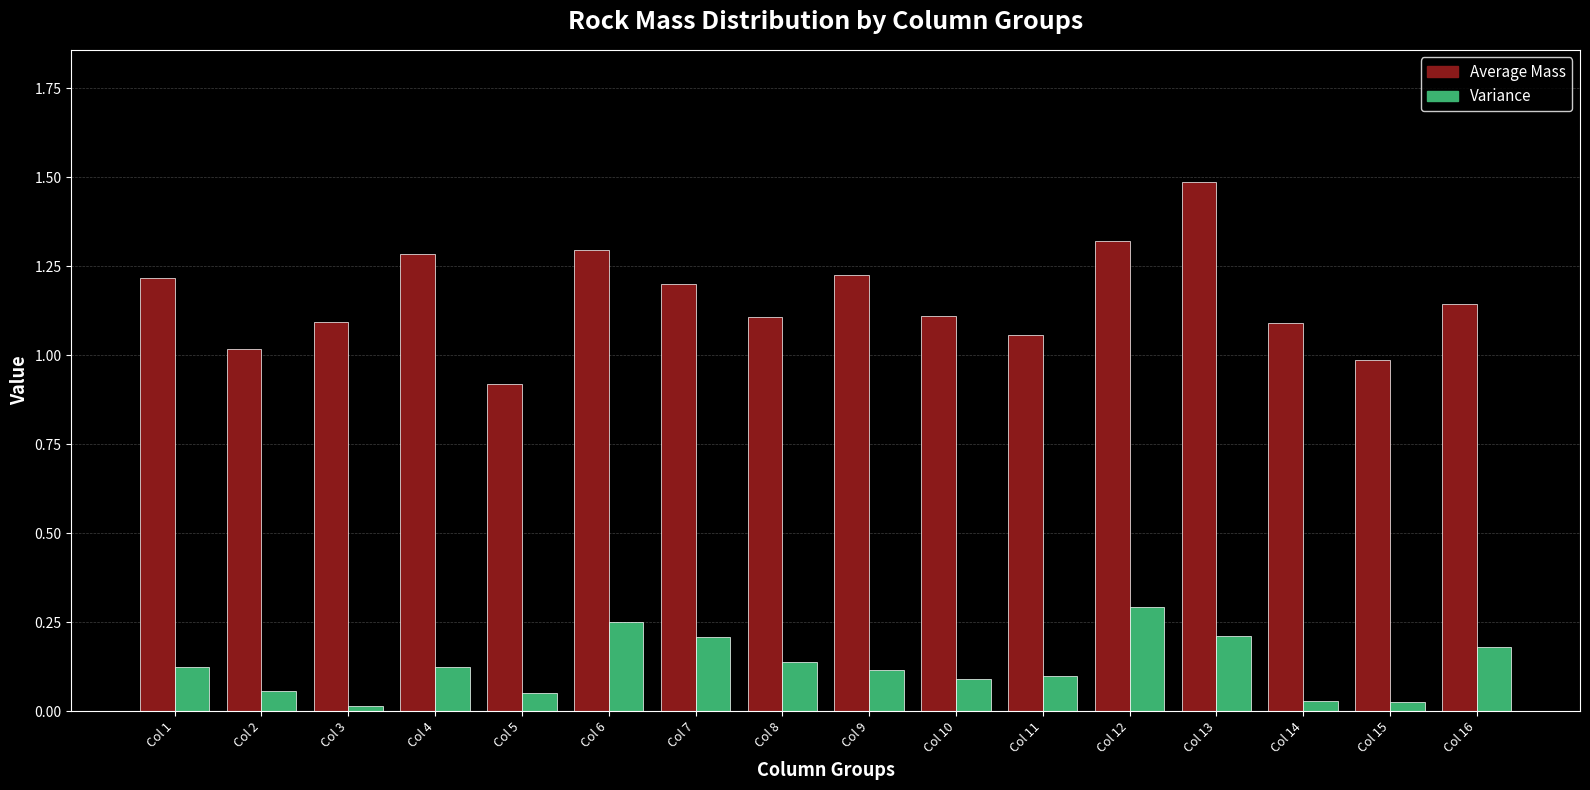

What is the highest value of the Average Mass series?

1.5